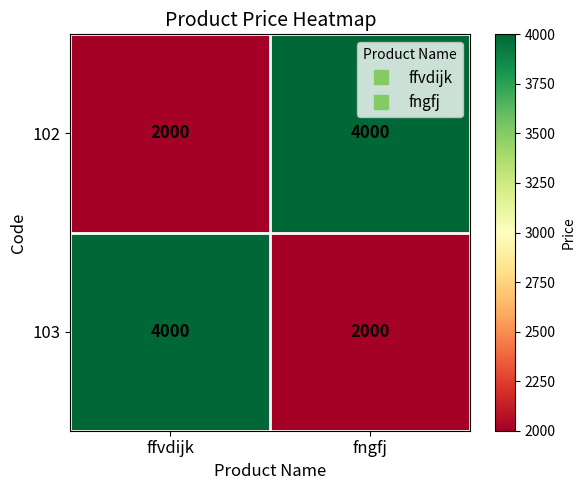

At which label does 102 reach its minimum?

ffvdijk